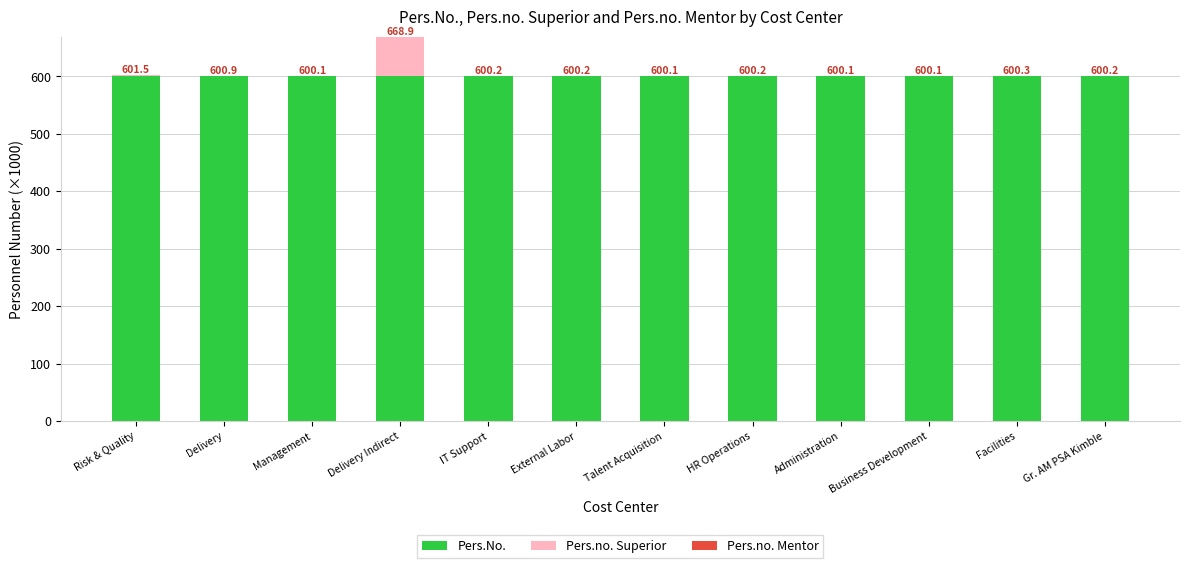

The Pers.No. series shows 287.2 at IT Support. True or false?

False